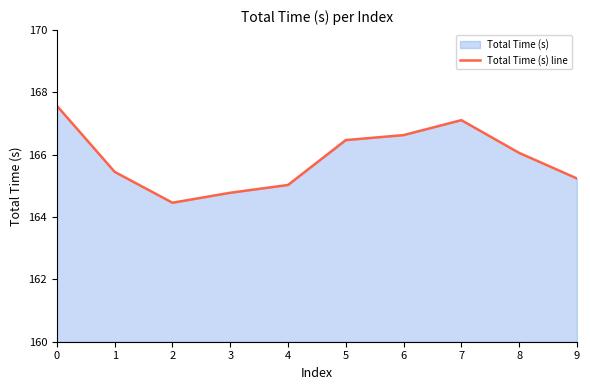

Between 7 and 9, which is larger?

7